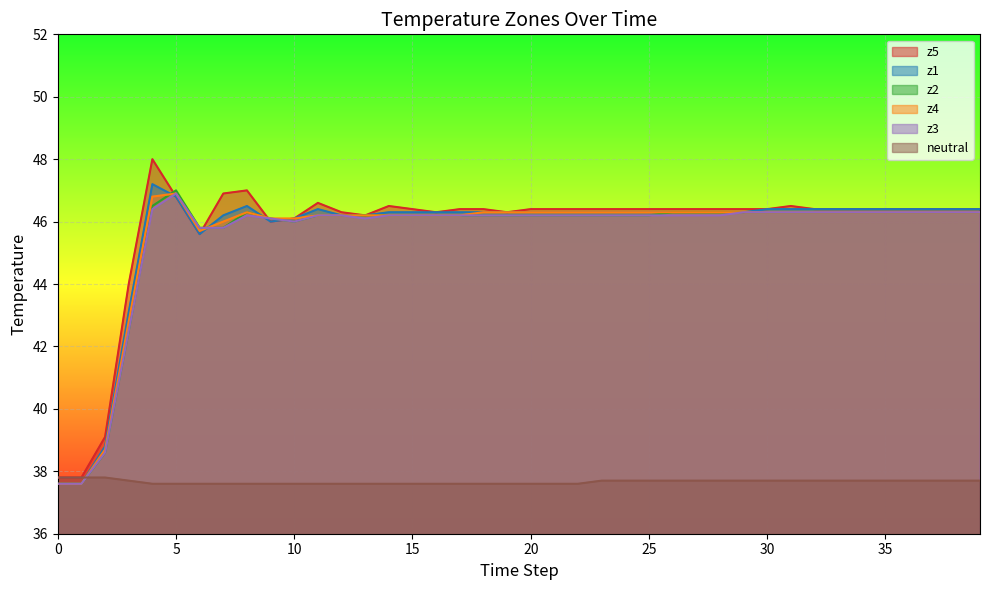

True or false: z5 has a value of 78.6 at 7.

False